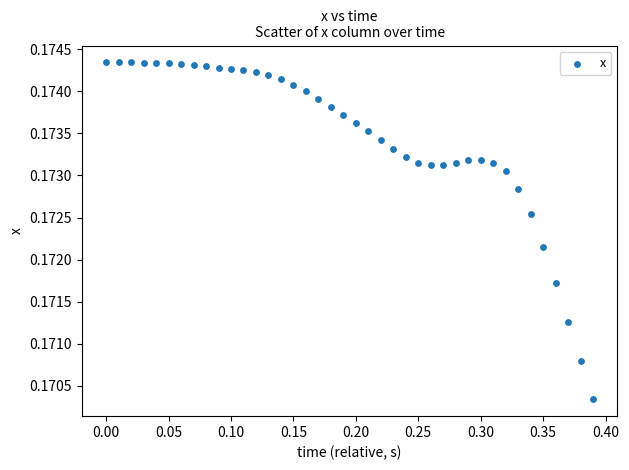

How many points are shown in the scatter plot?

40